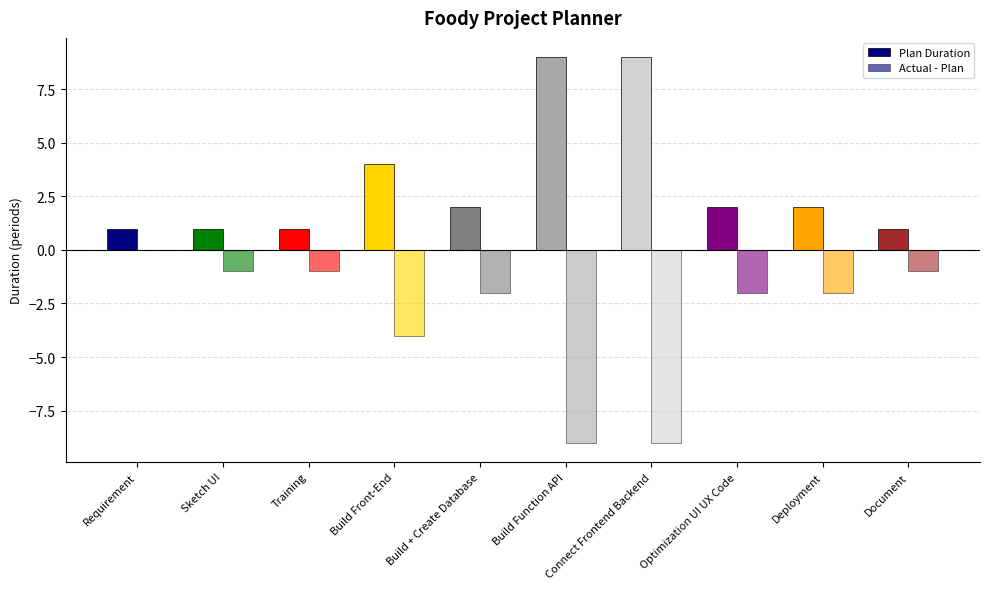

What is the sum of all Plan Duration values?

32